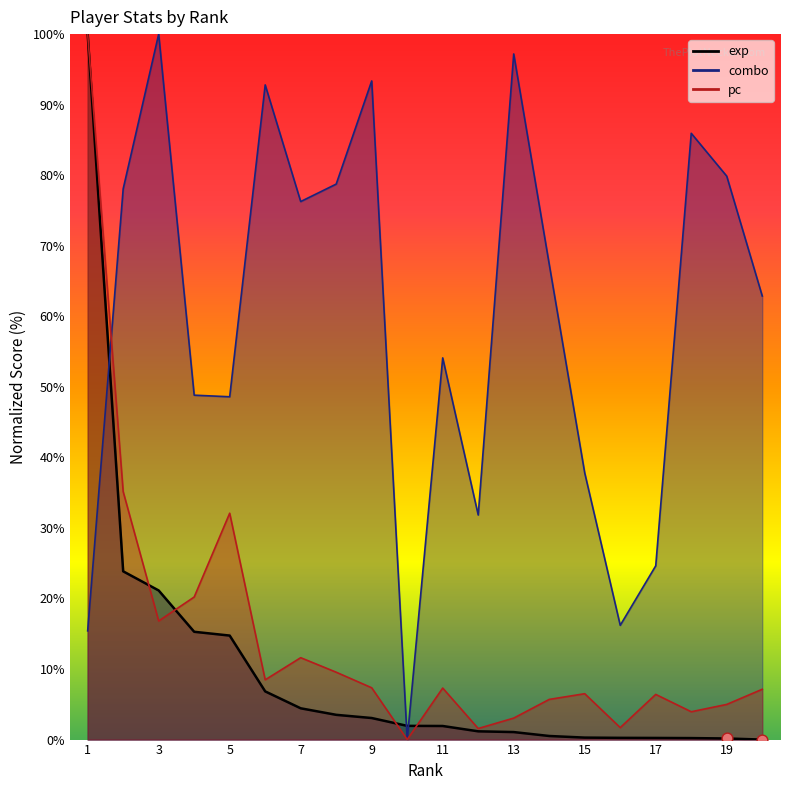

What are all the series names shown in the legend?

exp, combo, pc